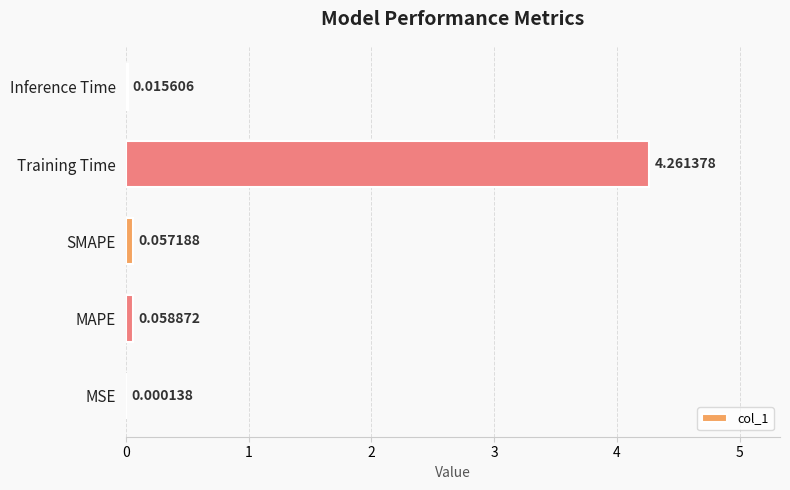

Which label corresponds to the largest value in the chart?

Training Time